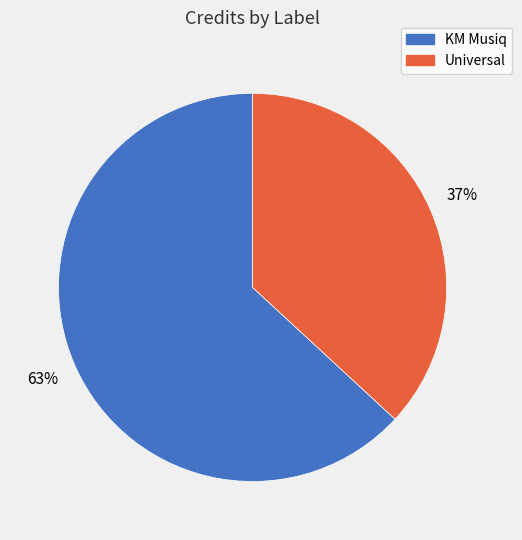

Between Universal and KM Musiq, which is larger?

KM Musiq